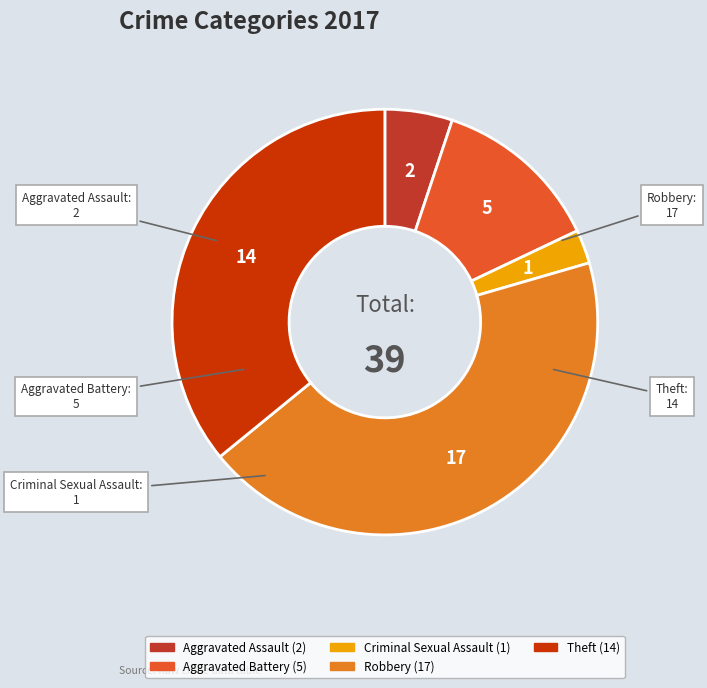

Which category has the smallest portion of the pie?

Criminal Sexual Assault